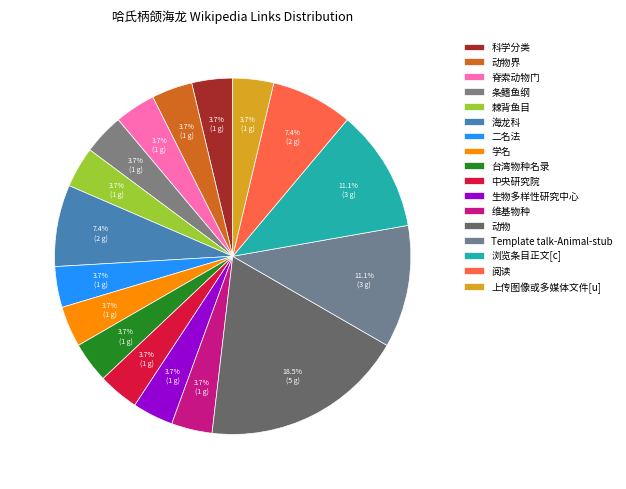

Does any single category account for the majority?

No